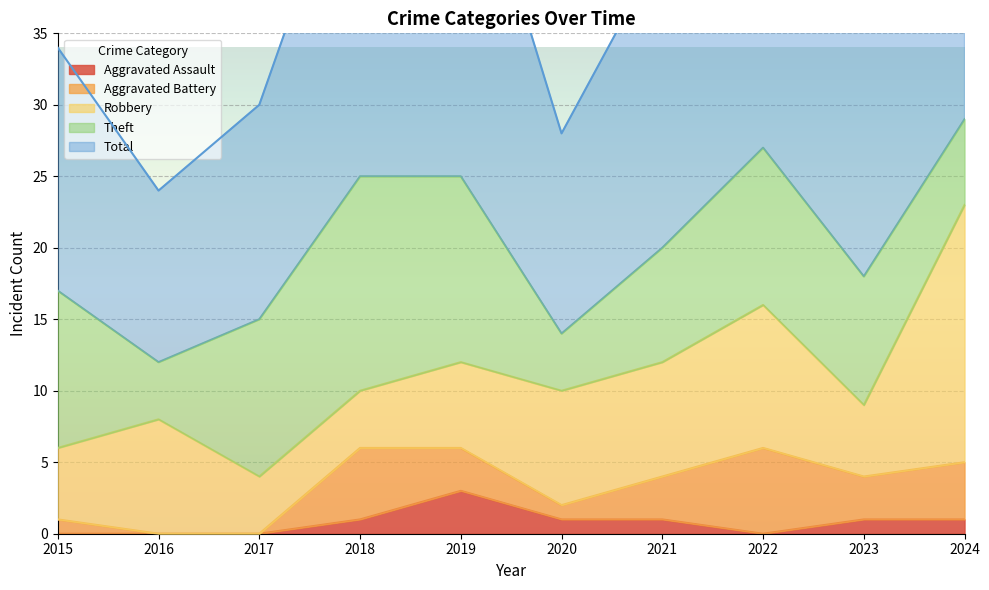

What is the difference between the maximum and minimum values in the Aggravated Battery series?

6